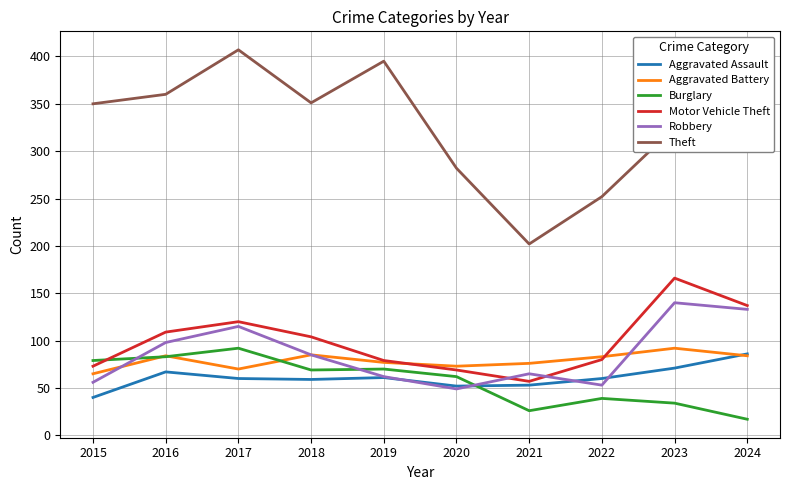

Does the chart have visible grid lines?

Yes